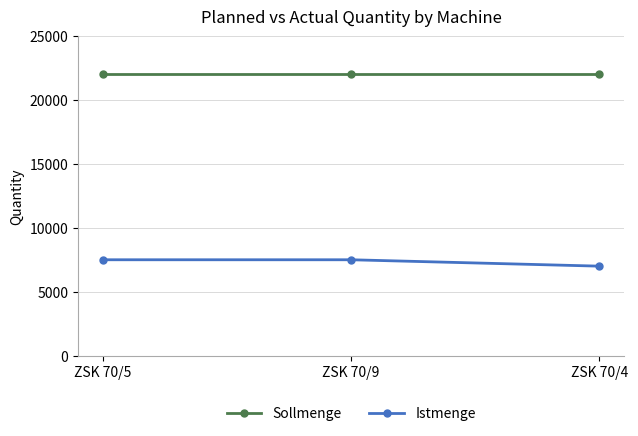

Reading right to left, extract all data points from this chart.

Sollmenge: 22000	22000	22000
Istmenge: 7000	7500	7500